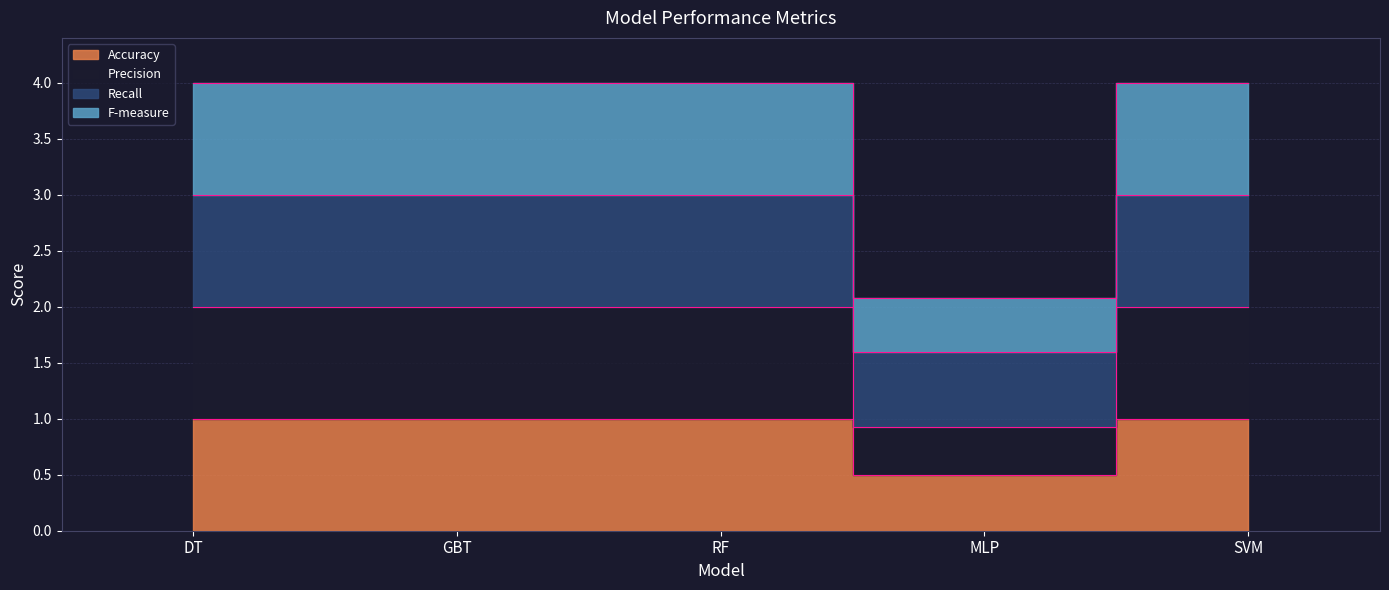

Which series changed the most between DT and GBT?

Accuracy